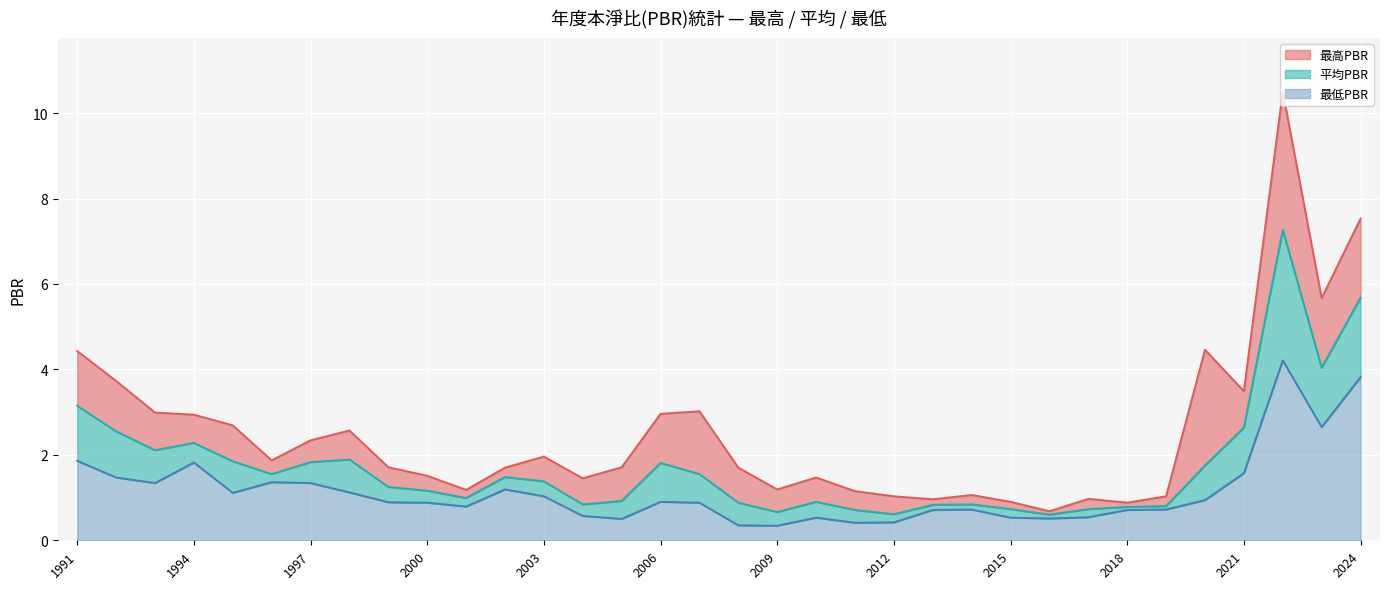

Which series has the largest total across all categories?

最高PBR